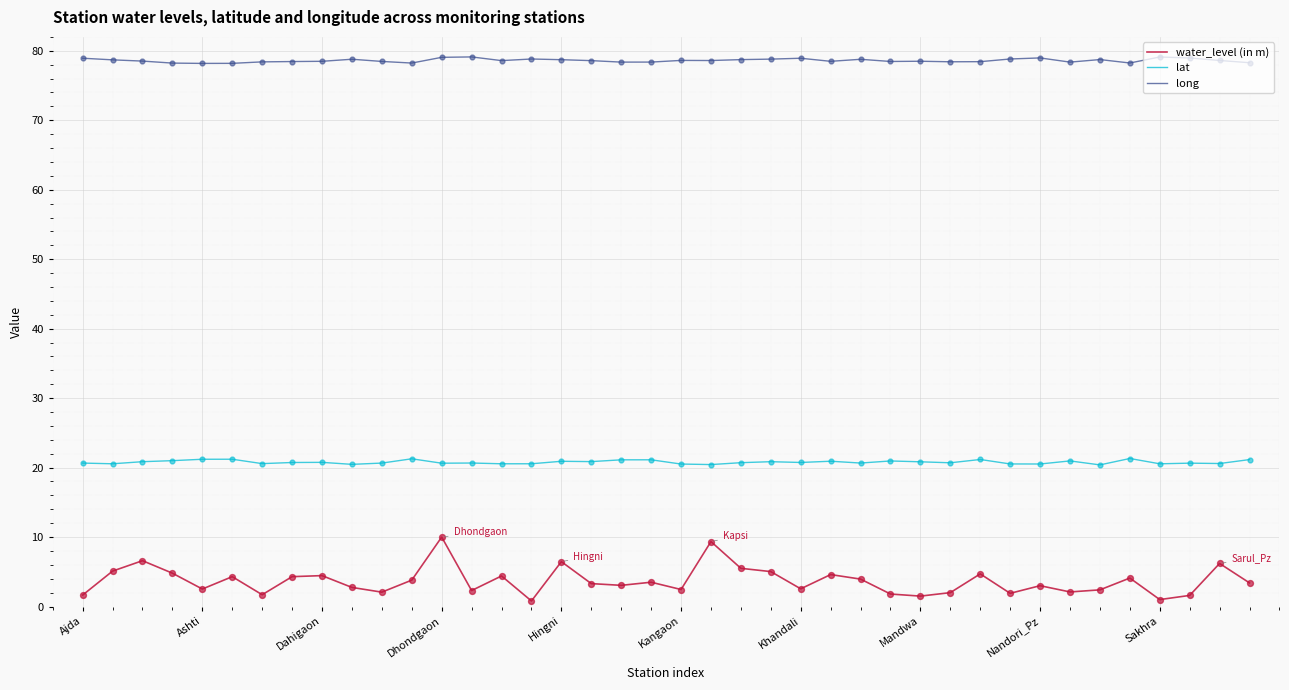

Which series has the largest range (max minus min)?

water_level (in m)